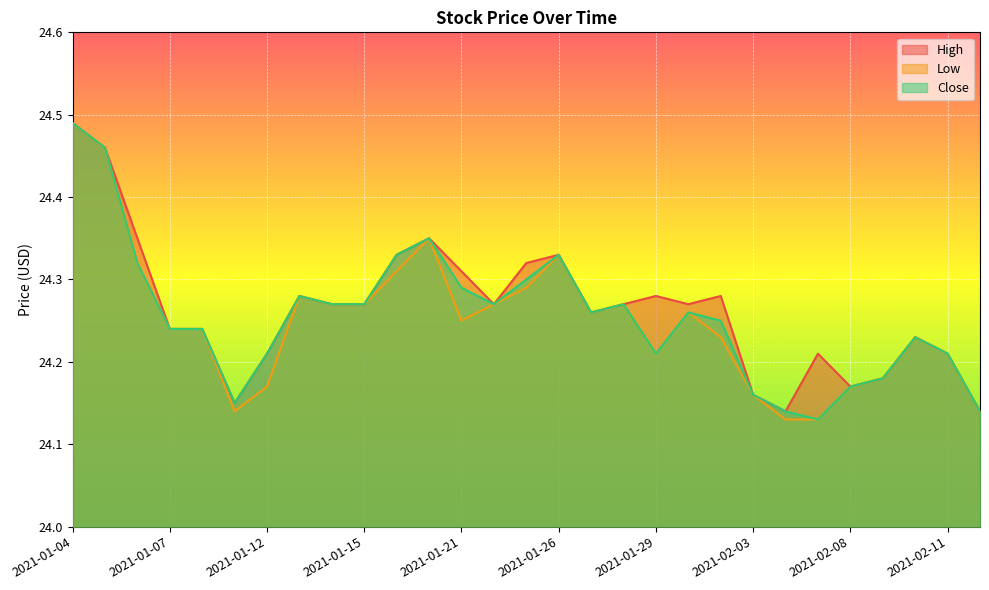

The value of High at 2021-01-04 is 24.5. True or false?

True